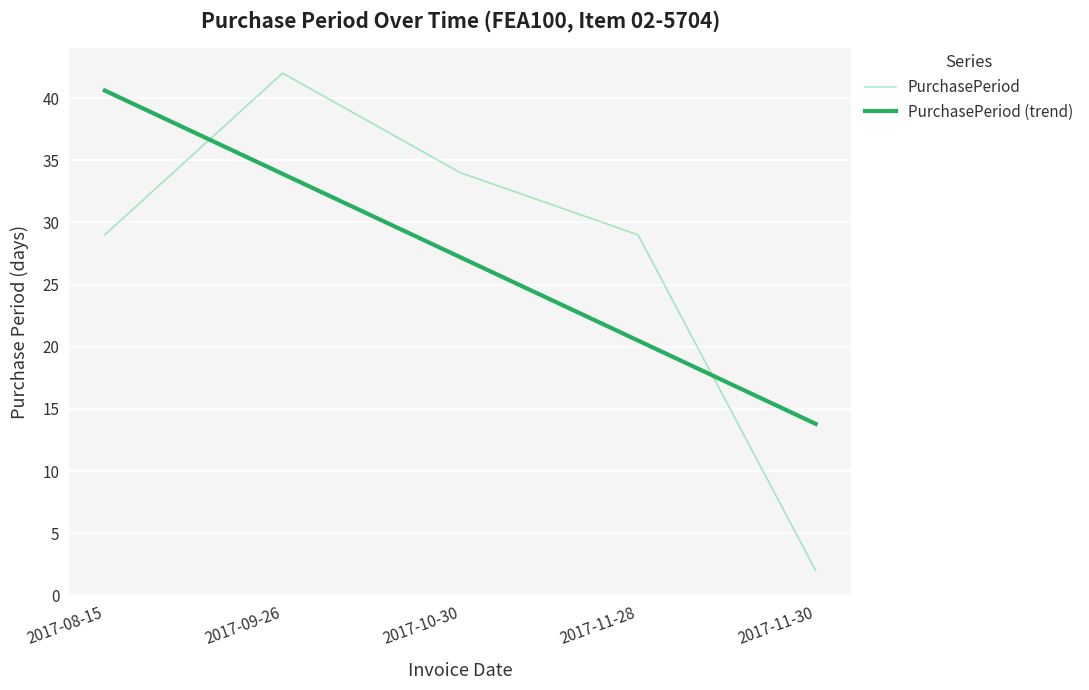

Reading left to right, extract all data points from this chart.

PurchasePeriod: 2017-08-15=29.0	2017-09-26=42.0	2017-10-30=34.0	2017-11-28=29.0	2017-11-30=2.0
PurchasePeriod (trend): 2017-08-15=40.6	2017-09-26=33.9	2017-10-30=27.2	2017-11-28=20.5	2017-11-30=13.8